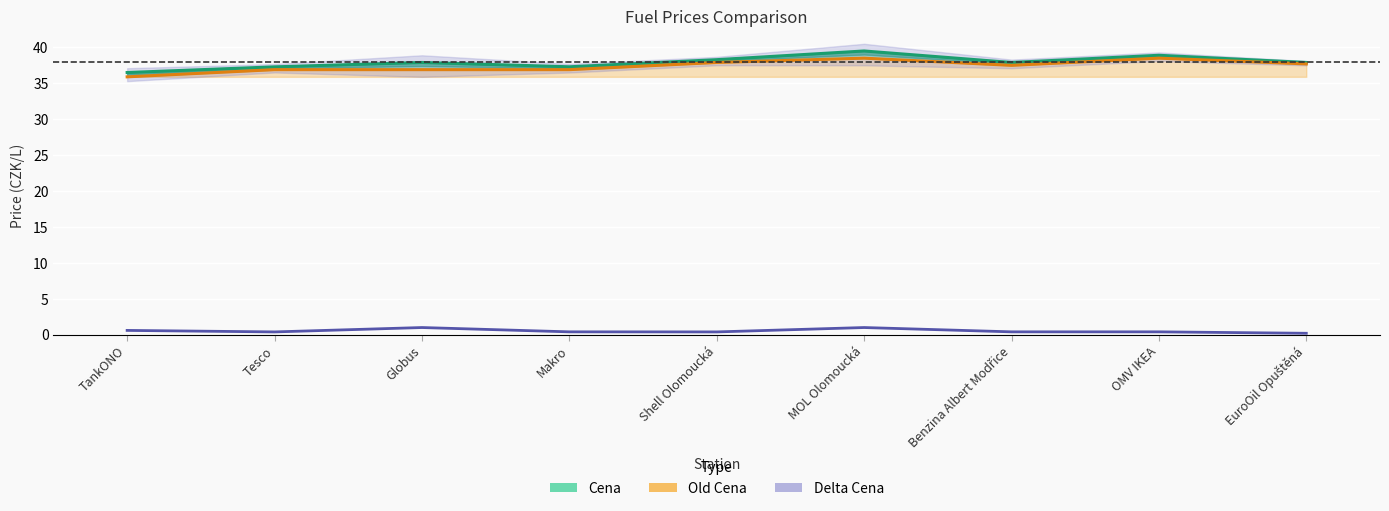

True or false: Delta Cena has more than 2 interior local peaks.

False